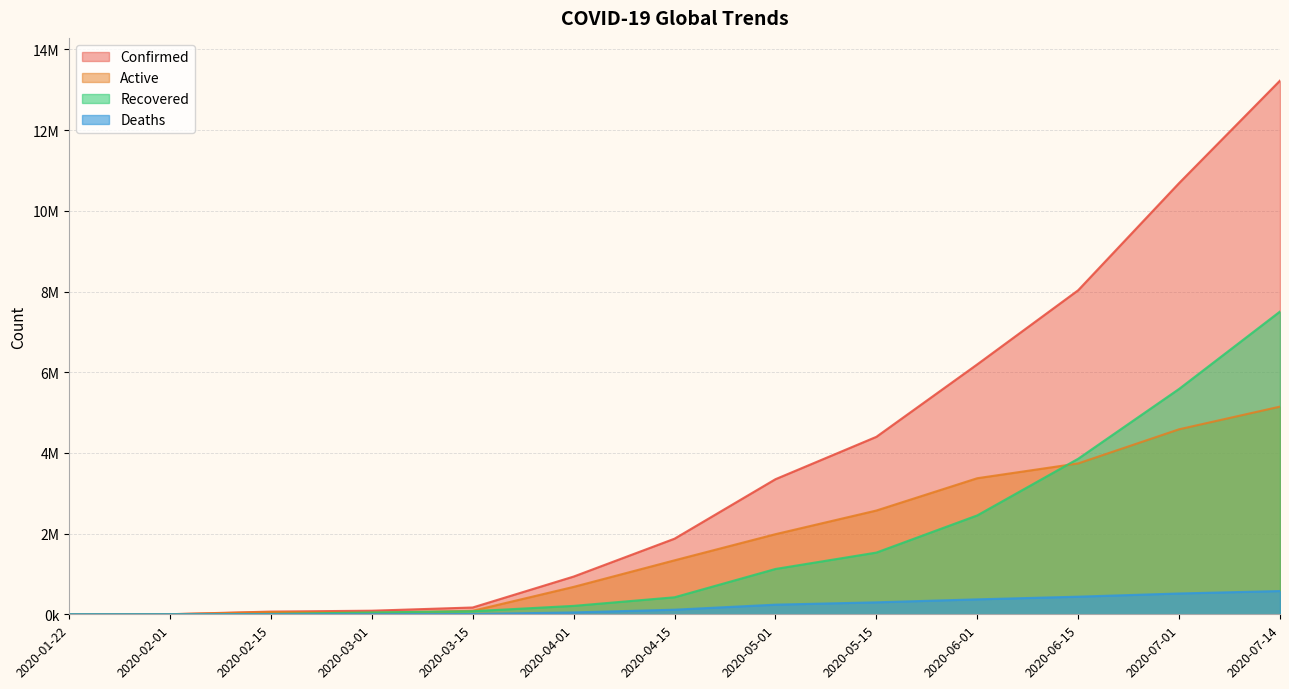

What is the difference between the active values at 2020-07-14 and 2020-05-01?

3161328